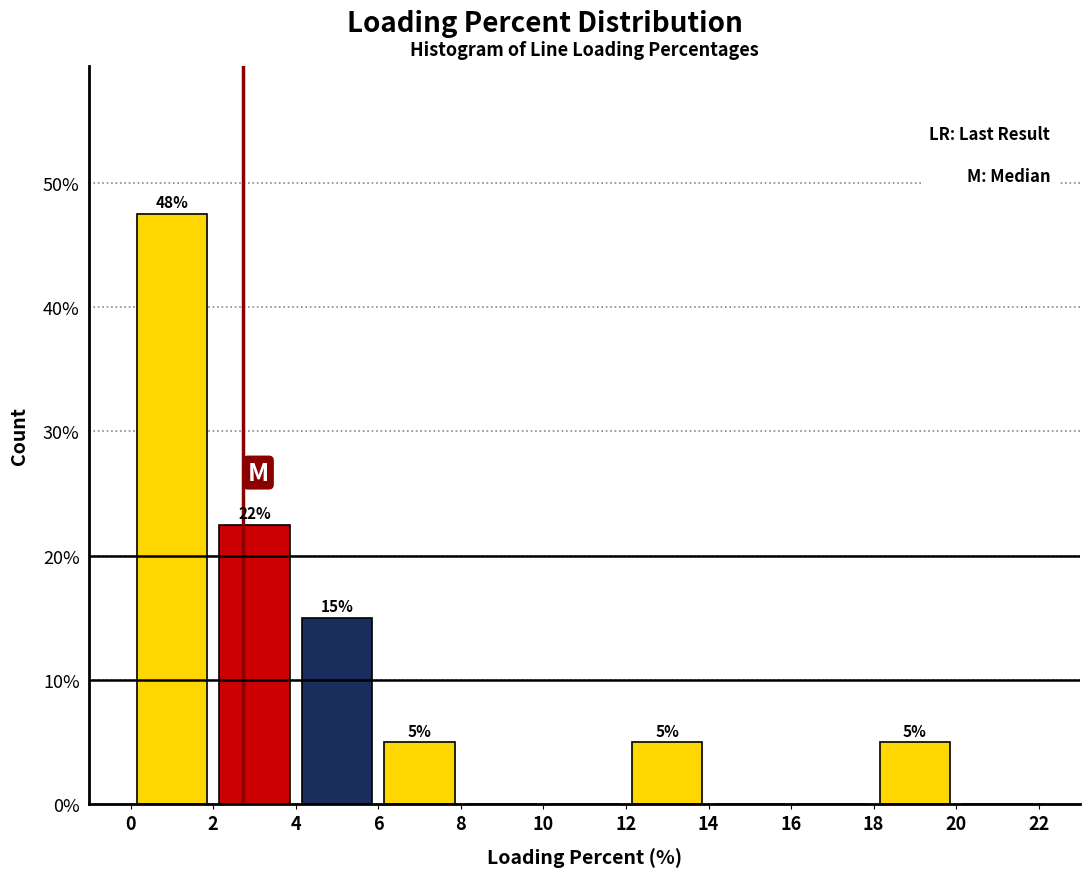

Over which range of the x-axis is the bar tallest?

0 to 2